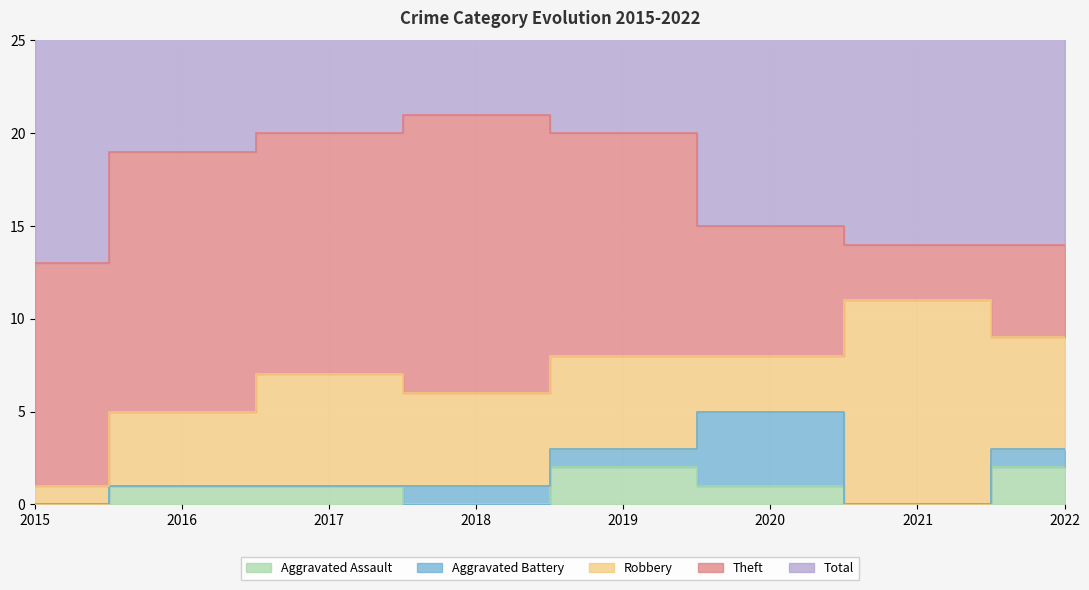

What is the total value across all series at 2021?

28